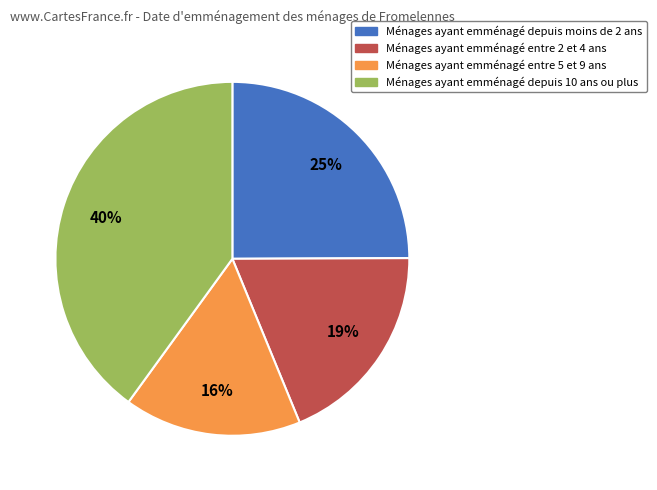

To the nearest percent, what is the average slice percentage?

25%